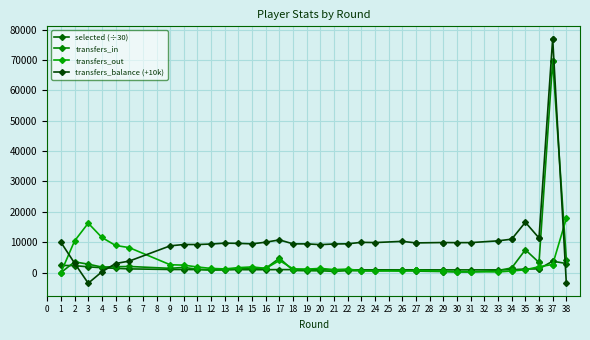

How many intersections are there between transfers_in and selected (÷30)?

5